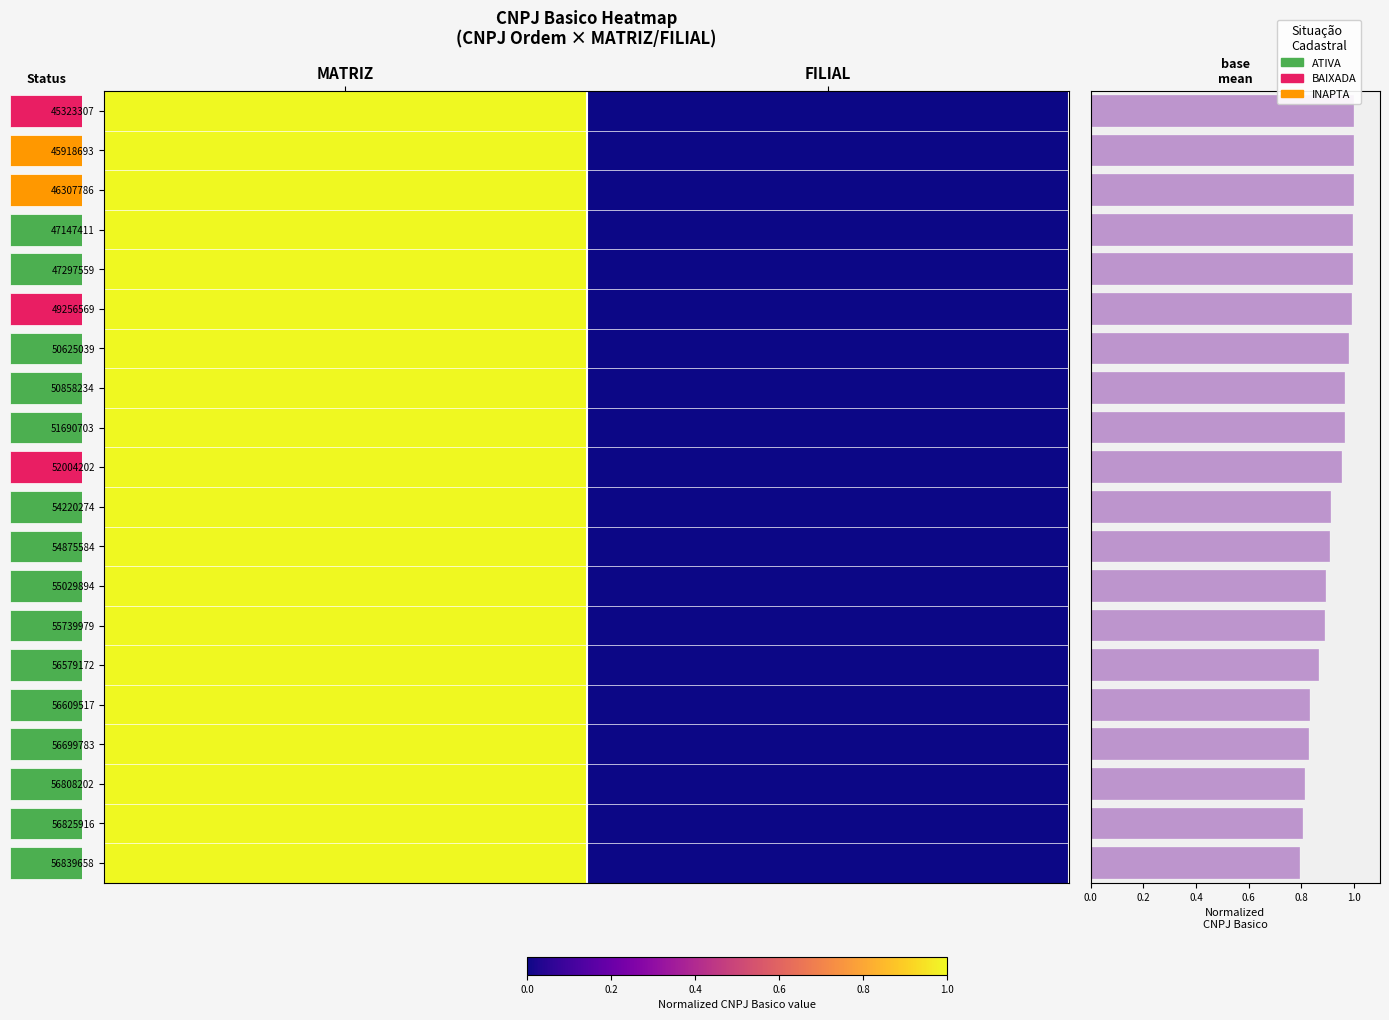

What is the difference between the 56579172 values at MATRIZ and FILIAL?

1